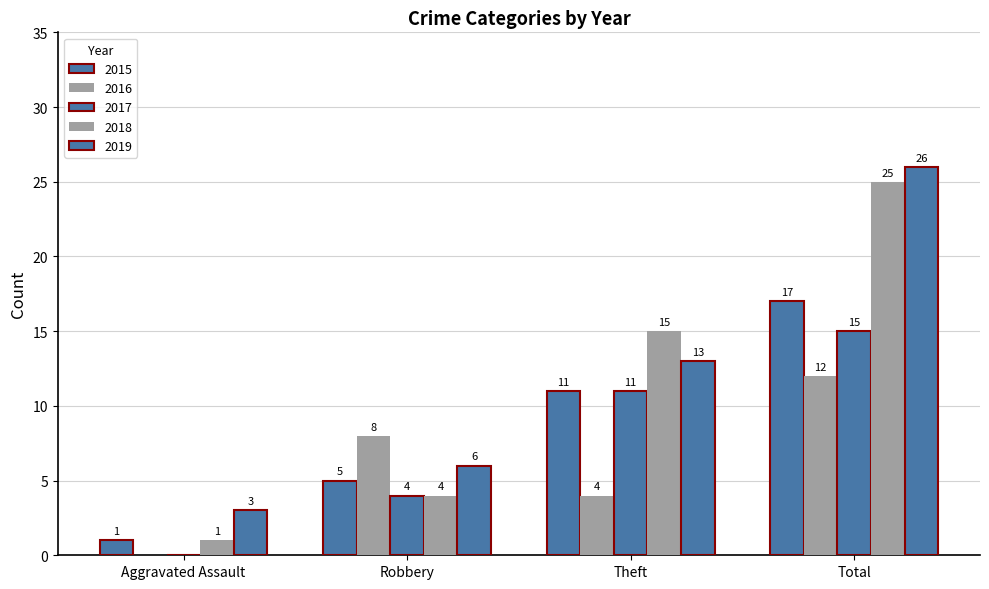

How many 2017 values are between 4 and 15?

3